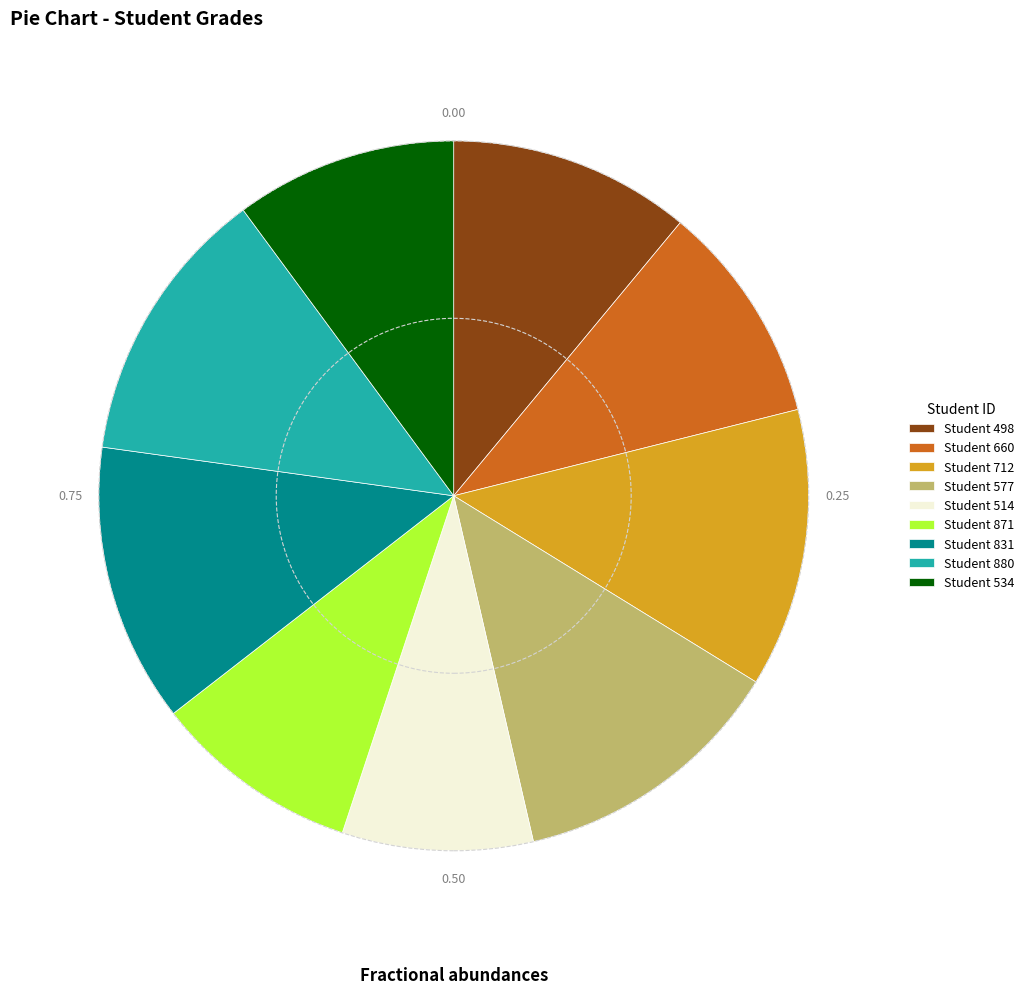

Approximately how many times larger is the value at Student 871 compared to Student 498?

0.9